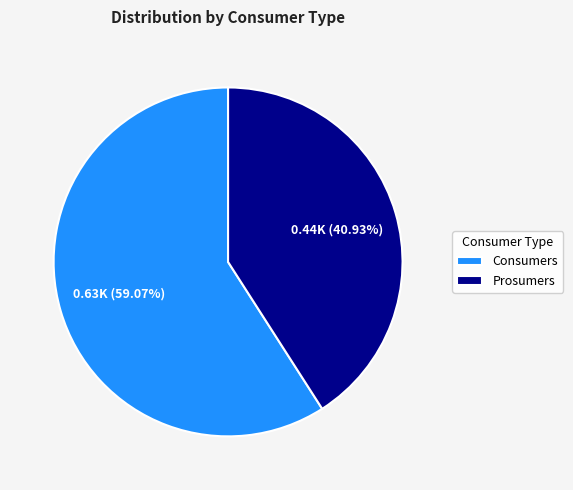

Approximately how many times larger is the value at Consumers compared to Prosumers?

1.4